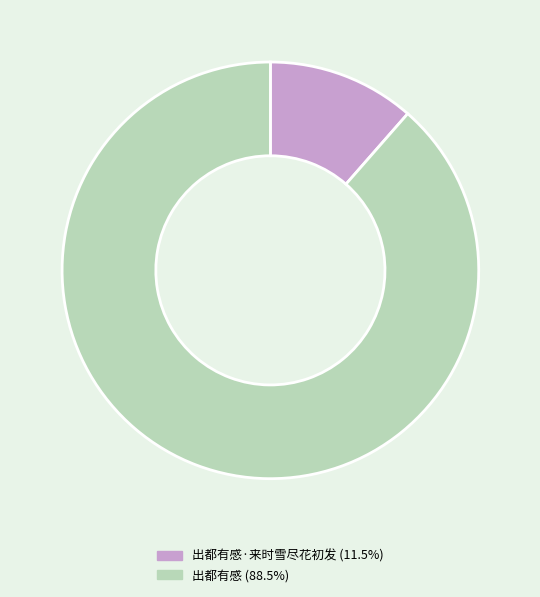

How many segments does this pie chart have?

2